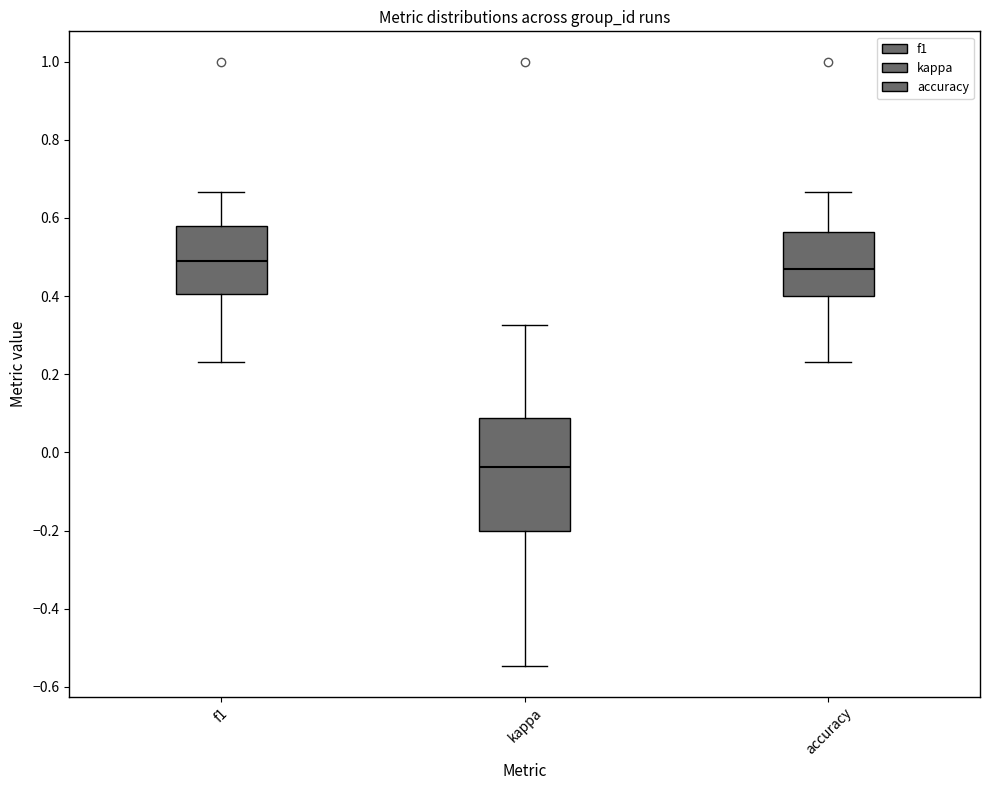

Reading left to right, transcribe this box plot: for each box, give where its median line is, the range the box spans, and where its two whiskers end, as read against the y-axis. The values are not printed on the chart, so give them approximately, as read against the axis.

f1: median 0.48, box 0.40 to 0.58, whiskers 0.24 to 0.66
kappa: median -0.04, box -0.20 to 0.08, whiskers -0.54 to 0.32
accuracy: median 0.48, box 0.40 to 0.56, whiskers 0.24 to 0.66